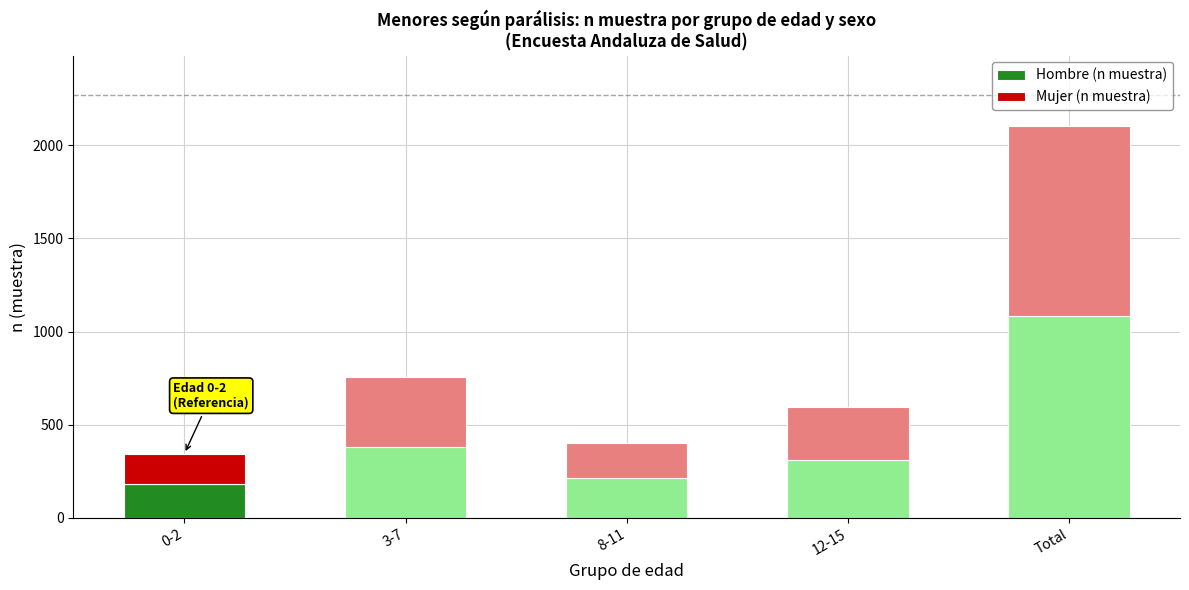

At which label does Hombre (n muestra) reach its peak?

Total